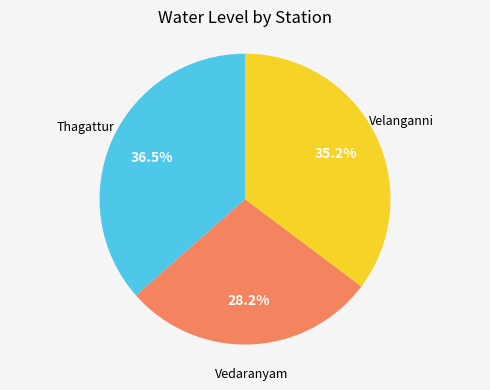

Does any single category account for the majority?

No